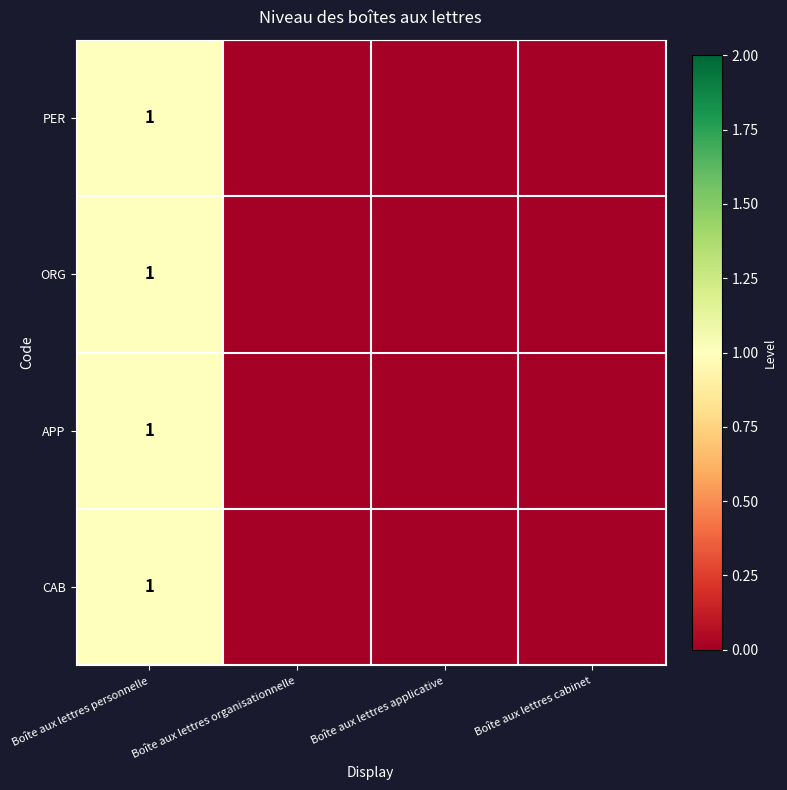

What is the total value across all series at Boîte aux lettres personnelle?

4